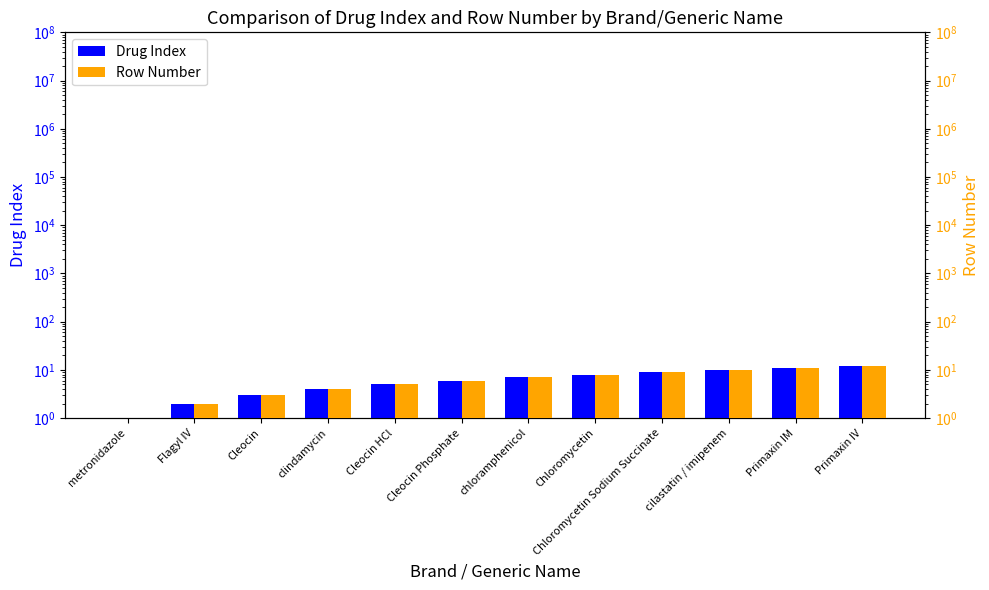

At which category does the chart reach its peak across all series?

Primaxin IV